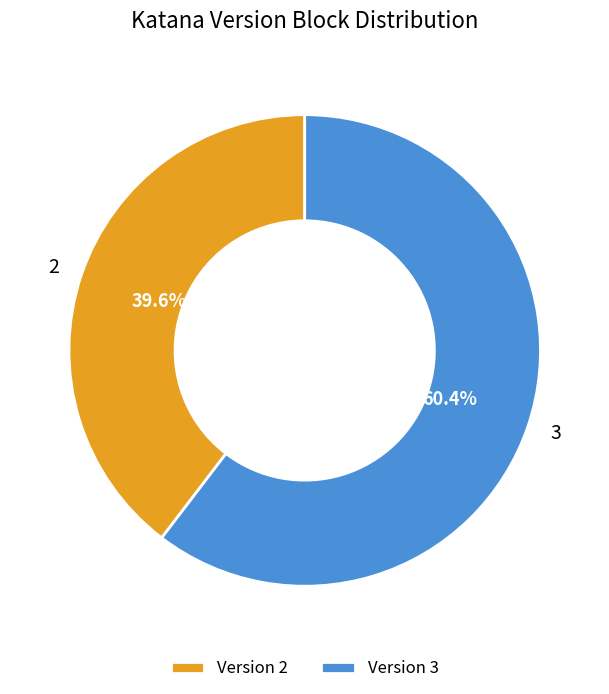

Is there a majority slice in this chart?

Yes